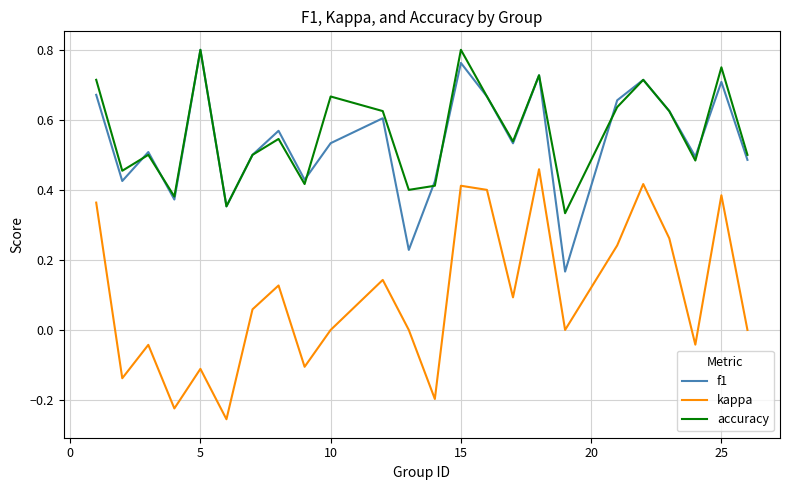

True or false: accuracy and kappa intersect in this chart.

False